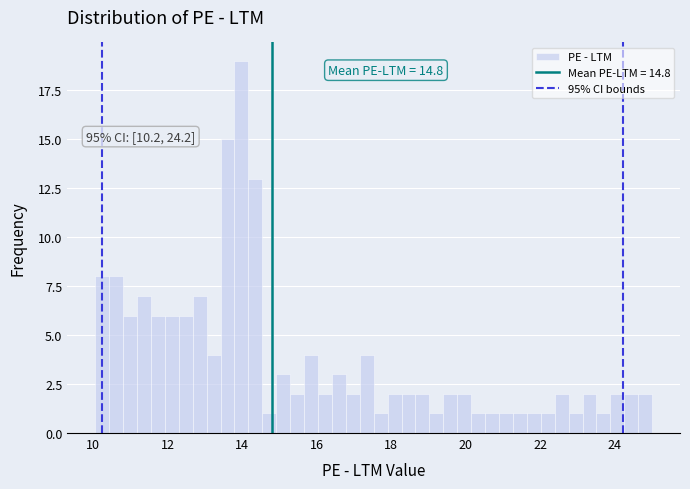

Read against the x-axis, roughly where is the centre of the tallest bar?

14.0